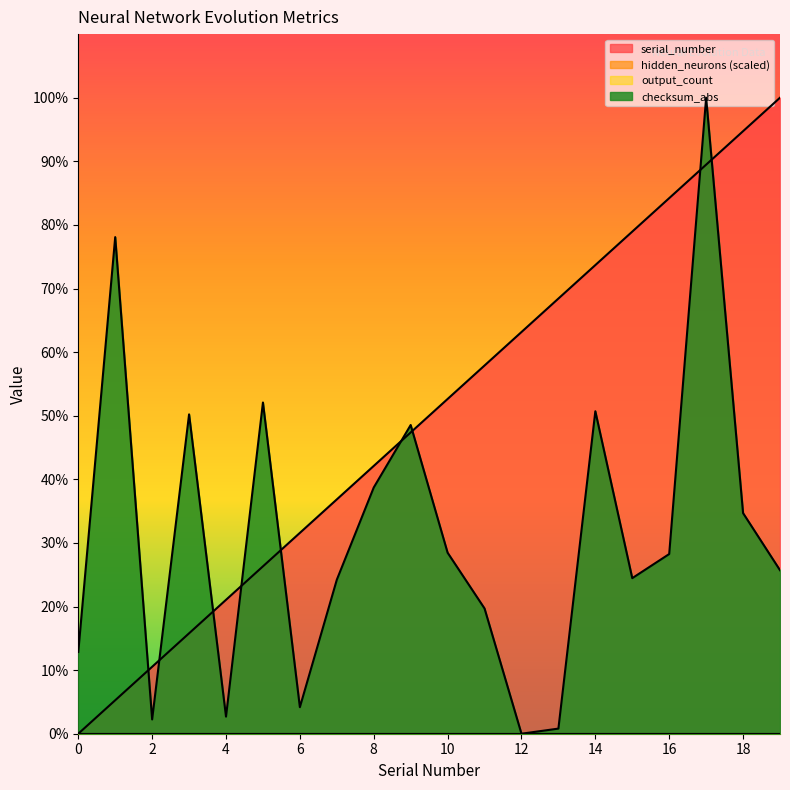

True or false: checksum_abs has a value of 7.4 at 0.

False